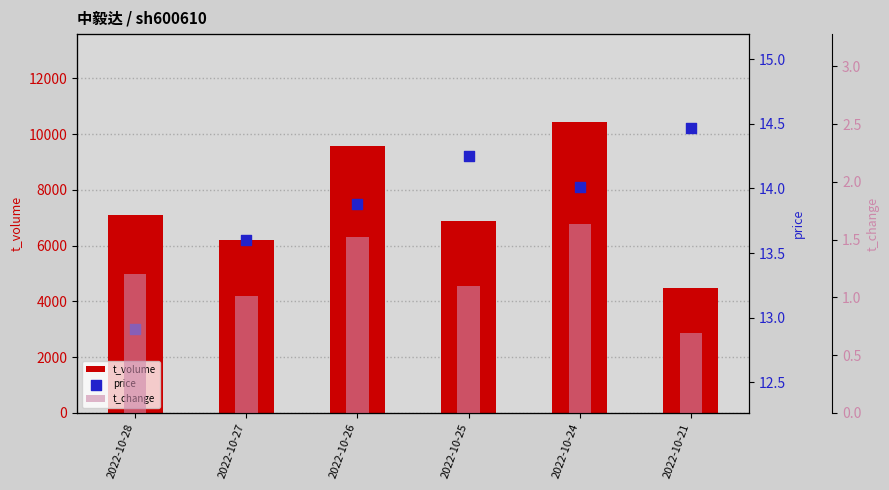

What are all the series names shown in the legend?

t_volume, price, t_change